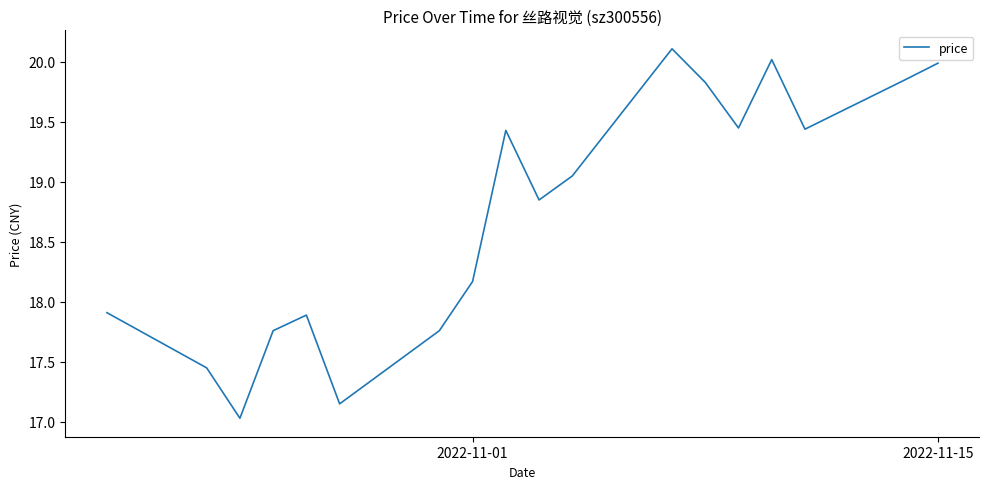

What is the greatest value displayed?

20.1